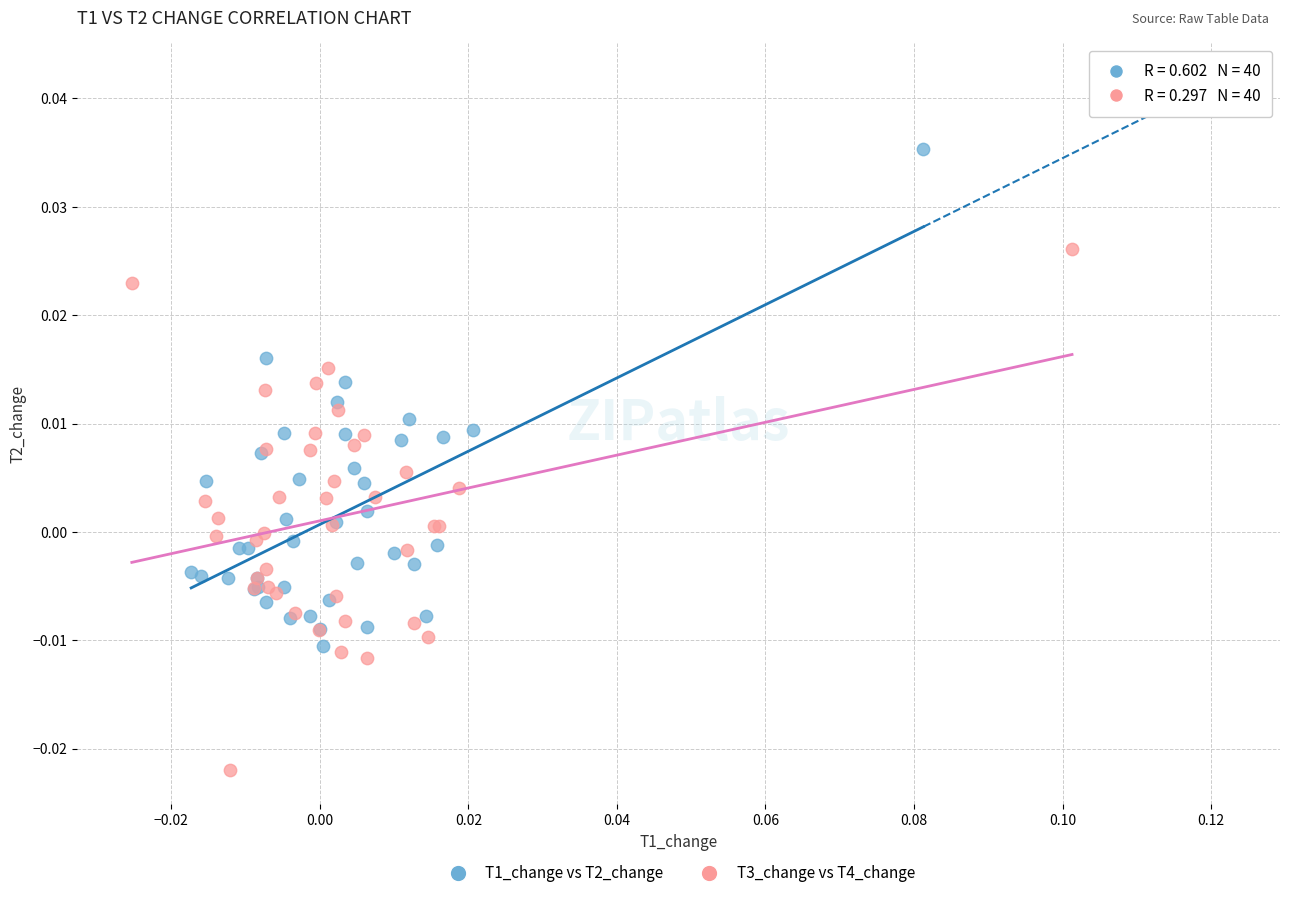

What are all the series names shown in the legend?

T1_change vs T2_change, T3_change vs T4_change